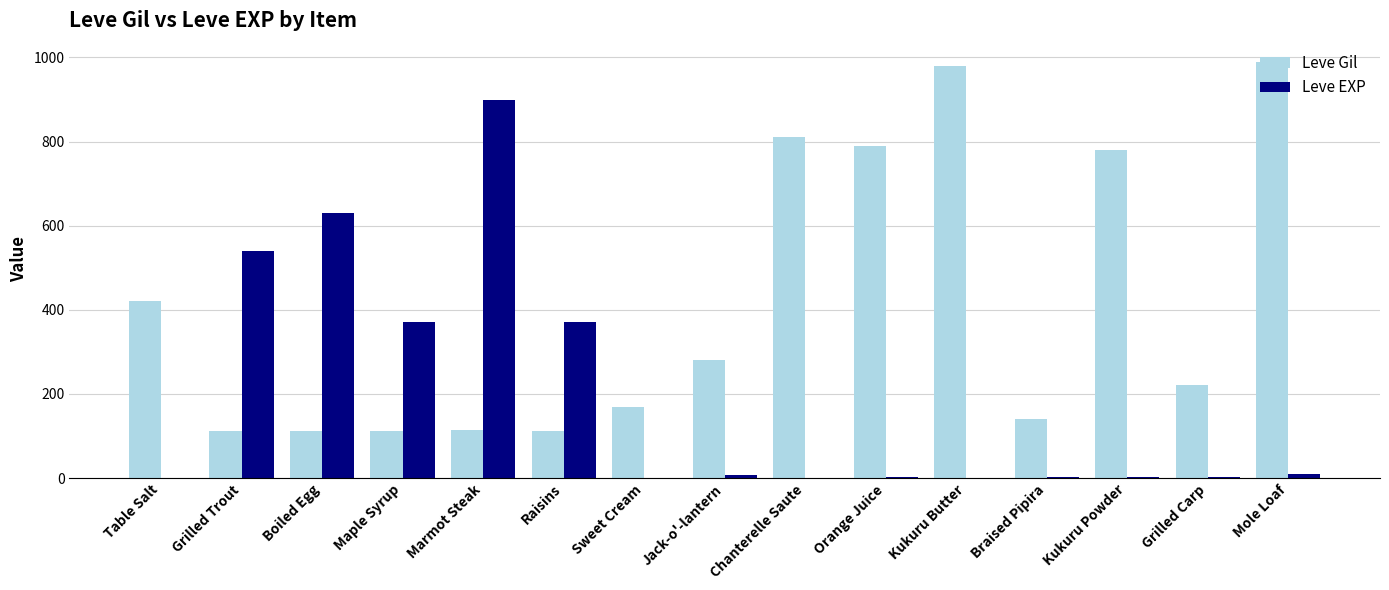

What is the sum of all Leve EXP values?

2840